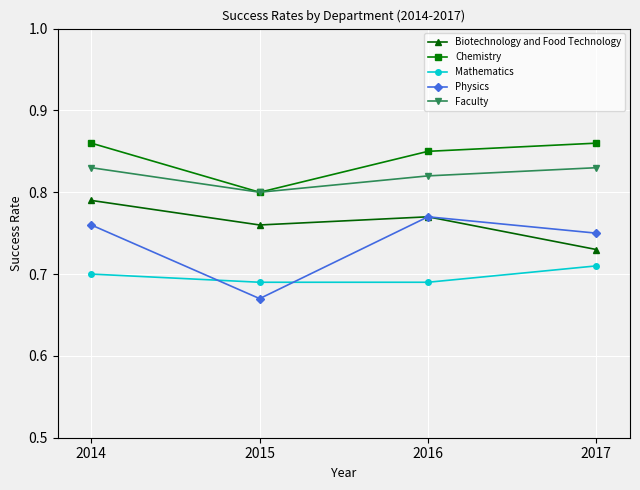

Count the number of data series in this chart.

5